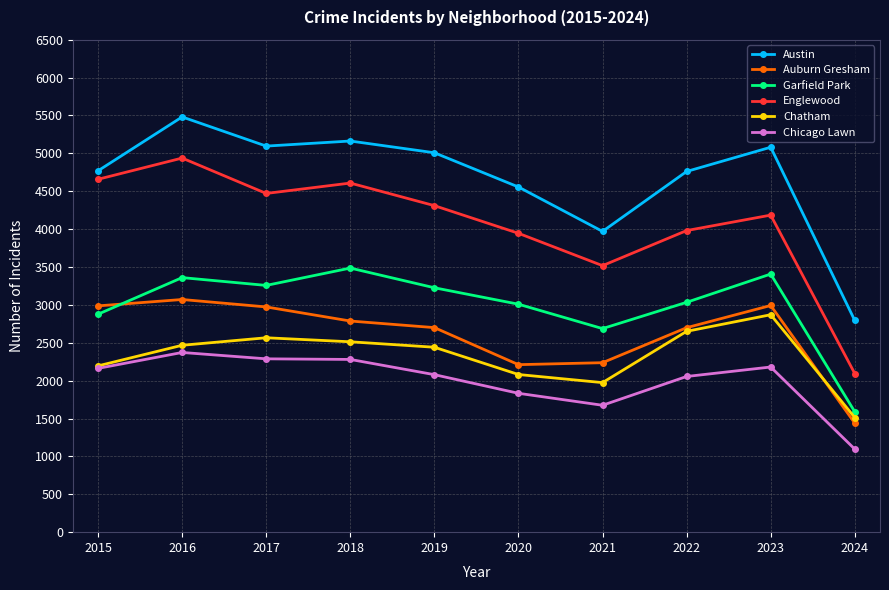

Read the Englewood value at 2017.

4471